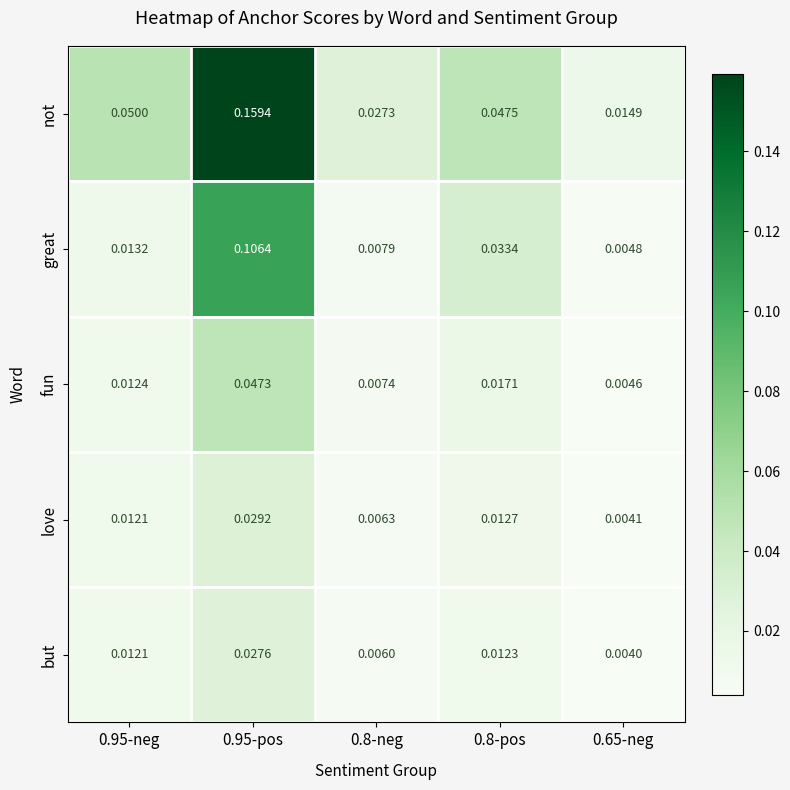

At which category is the sum across all series the highest?

0.95-pos